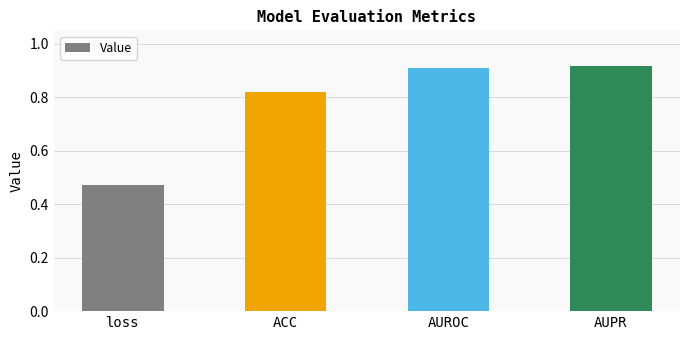

What is the difference between the maximum and minimum values?

0.4